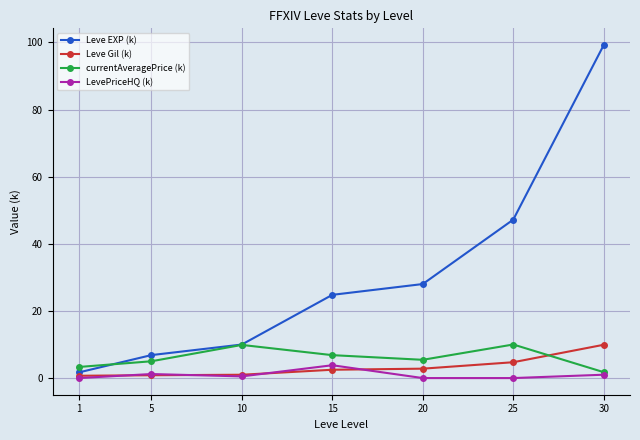

What is the lowest value of the currentAveragePrice (k) series?

1.8